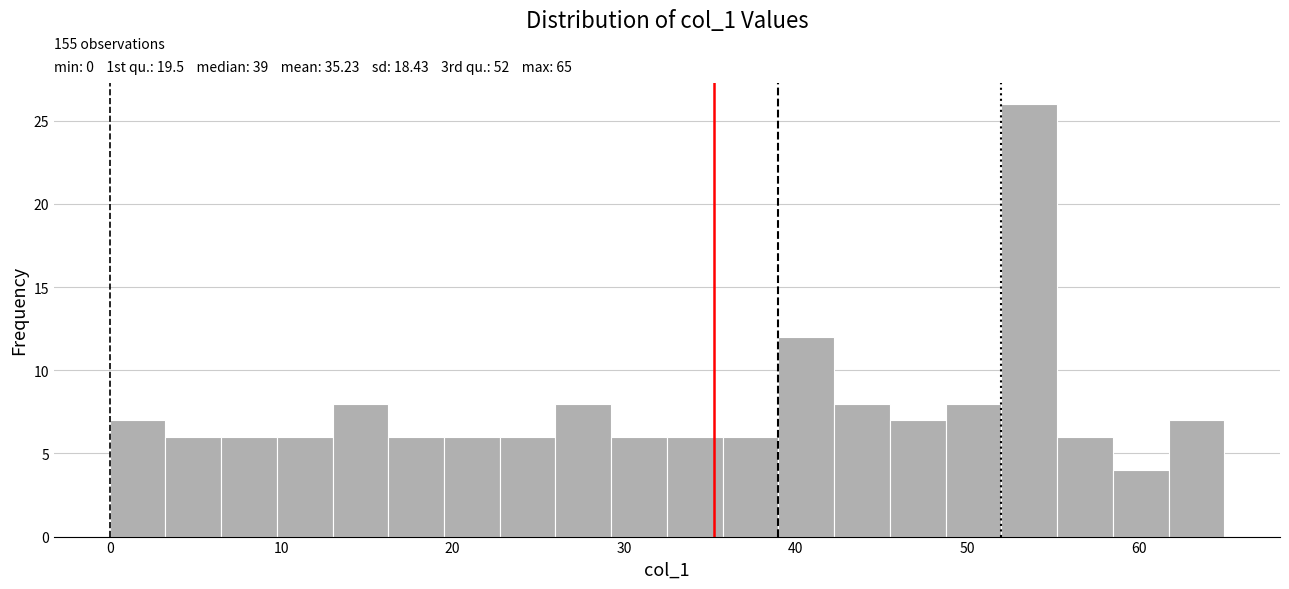

Read against the x-axis, roughly where is the centre of the tallest bar?

54